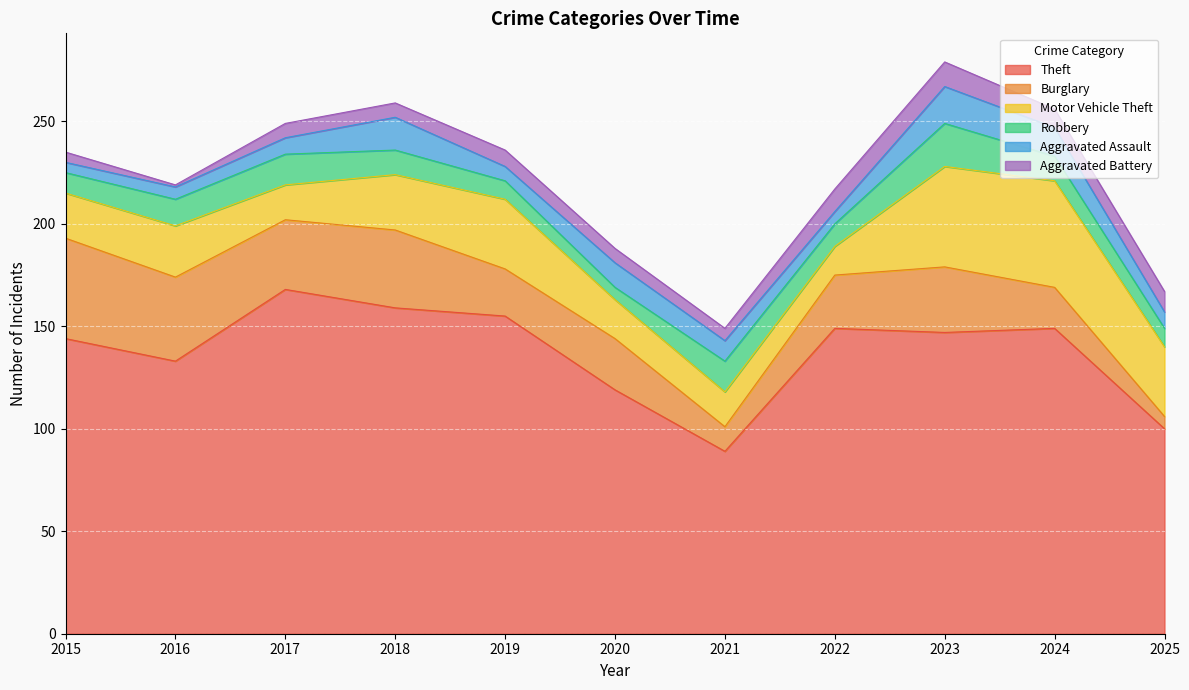

At which label does Theft reach its minimum?

2021